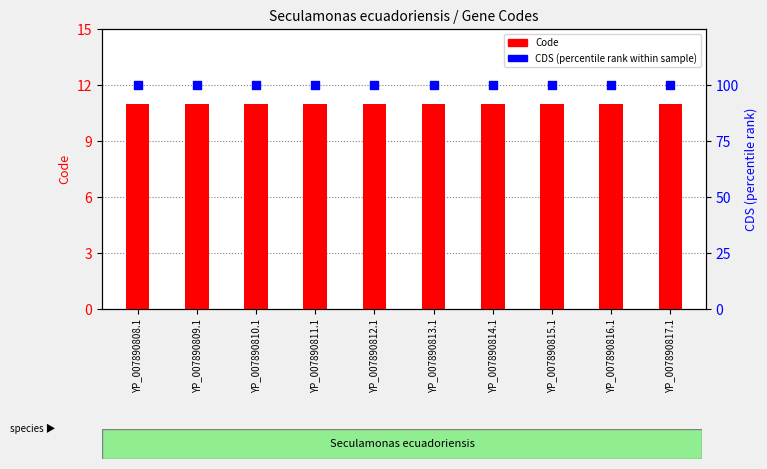

Which series has the largest total across all categories?

CDS (percentile)